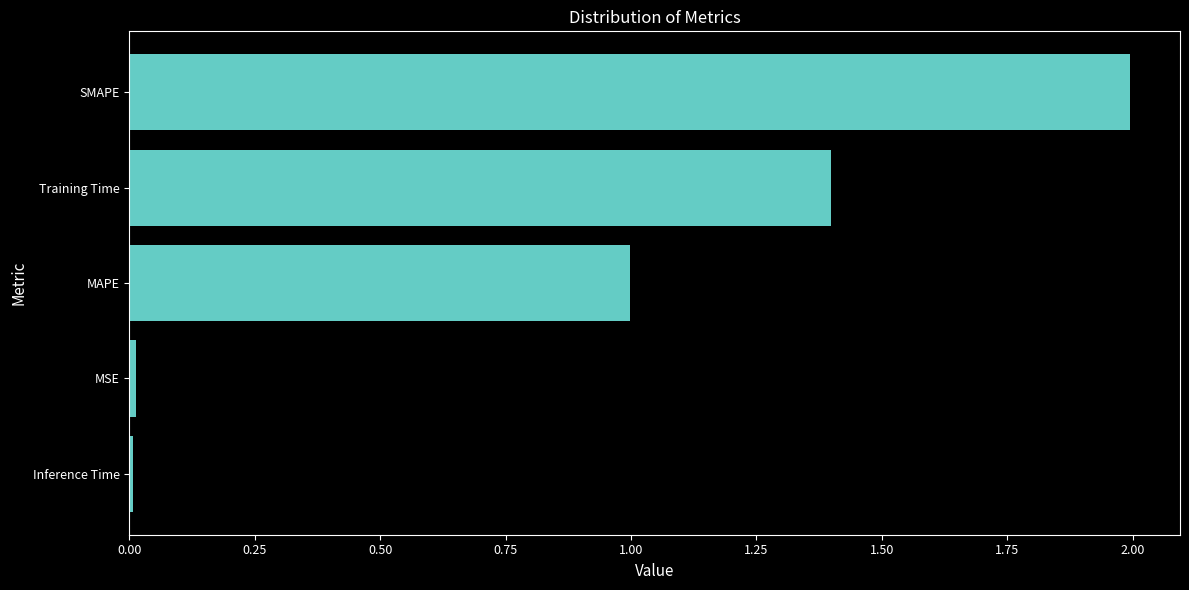

The chart shows a value of 0.0 at MSE. True or false?

True